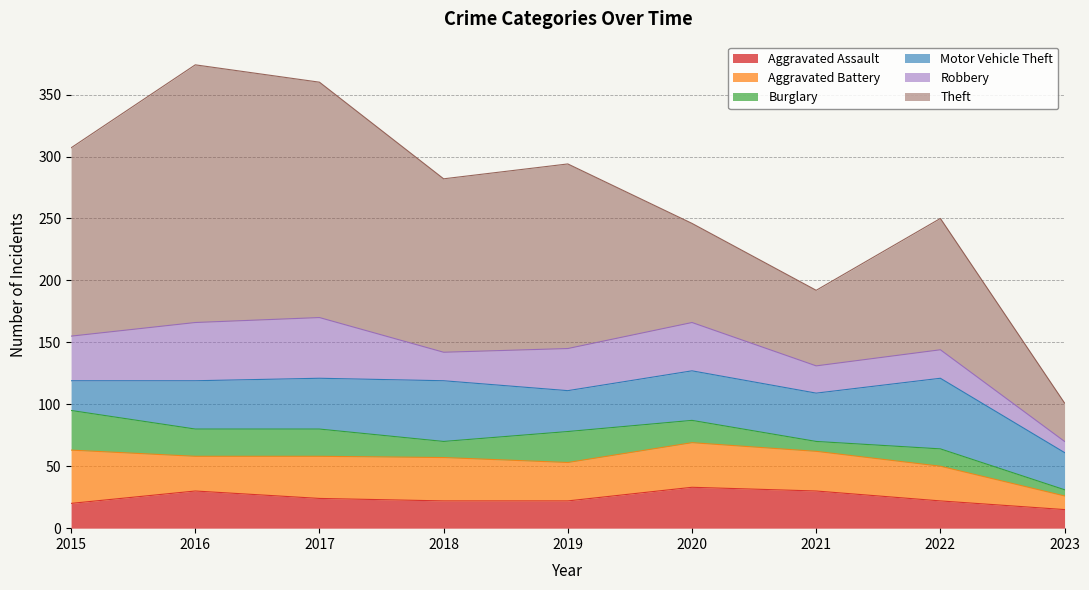

At which category does Aggravated Assault reach its first local peak?

2016